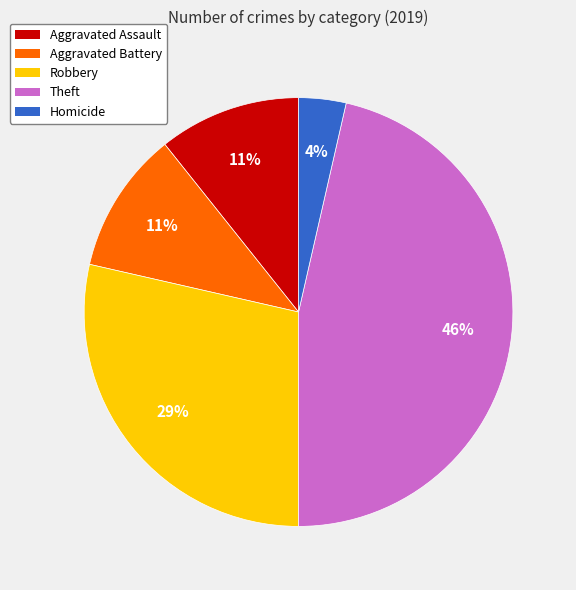

To the nearest percent, what is the average slice percentage?

20%